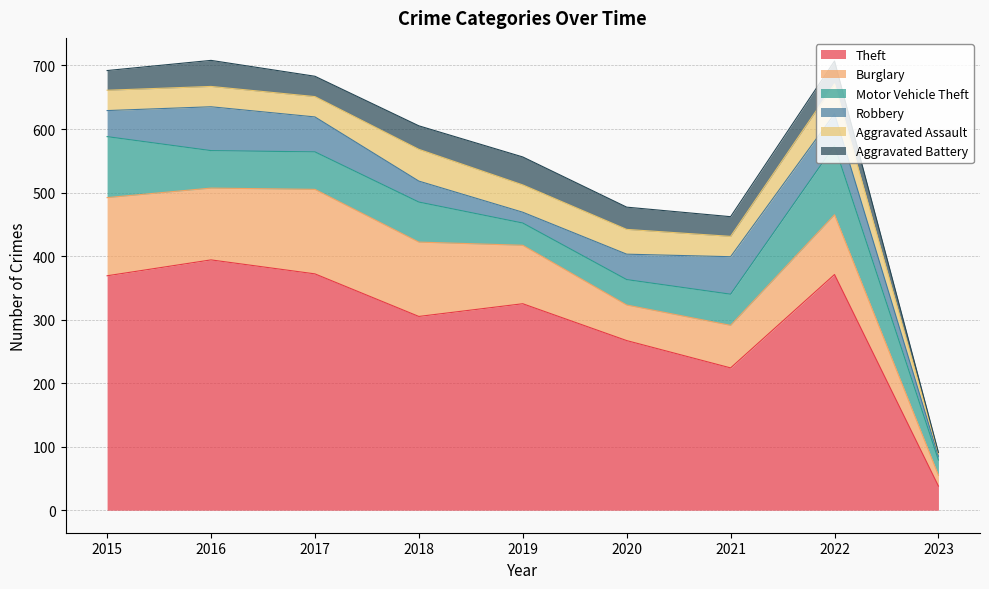

Which series has the widest spread of values?

Theft